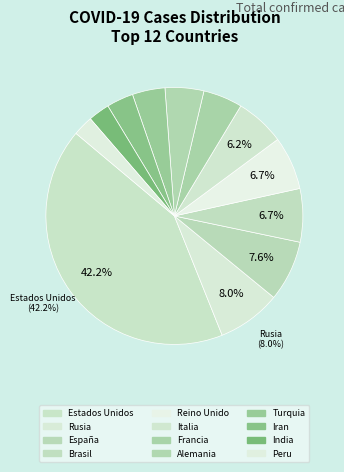

What is the total percentage of Reino Unido and España?

14.4%